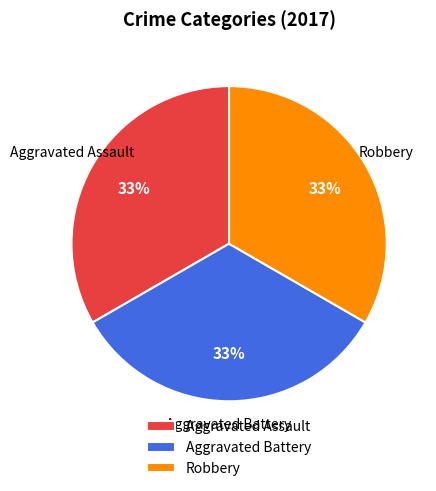

To the nearest percent, what is the combined percentage of Aggravated Assault and Aggravated Battery?

67%